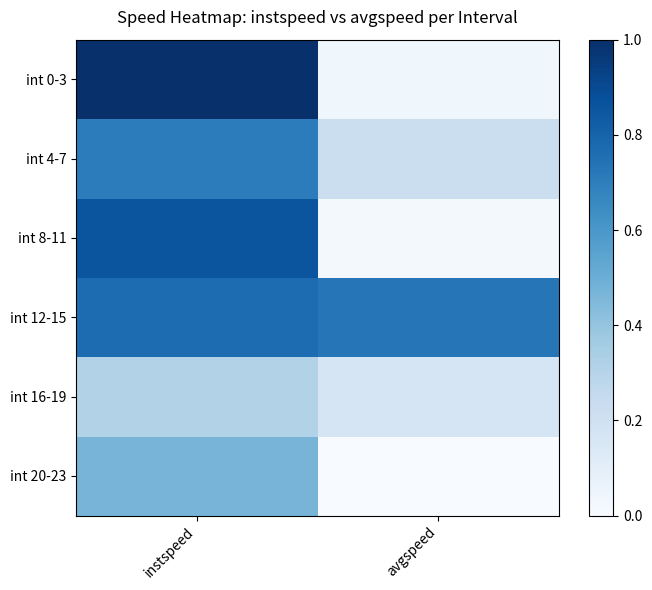

Reading right to left, list all the values displayed in this chart.

int 0-3: avgspeed=0.0	instspeed=1.0
int 4-7: avgspeed=0.2	instspeed=0.7
int 8-11: avgspeed=0.0	instspeed=0.9
int 12-15: avgspeed=0.7	instspeed=0.8
int 16-19: avgspeed=0.2	instspeed=0.3
int 20-23: avgspeed=0.0	instspeed=0.5